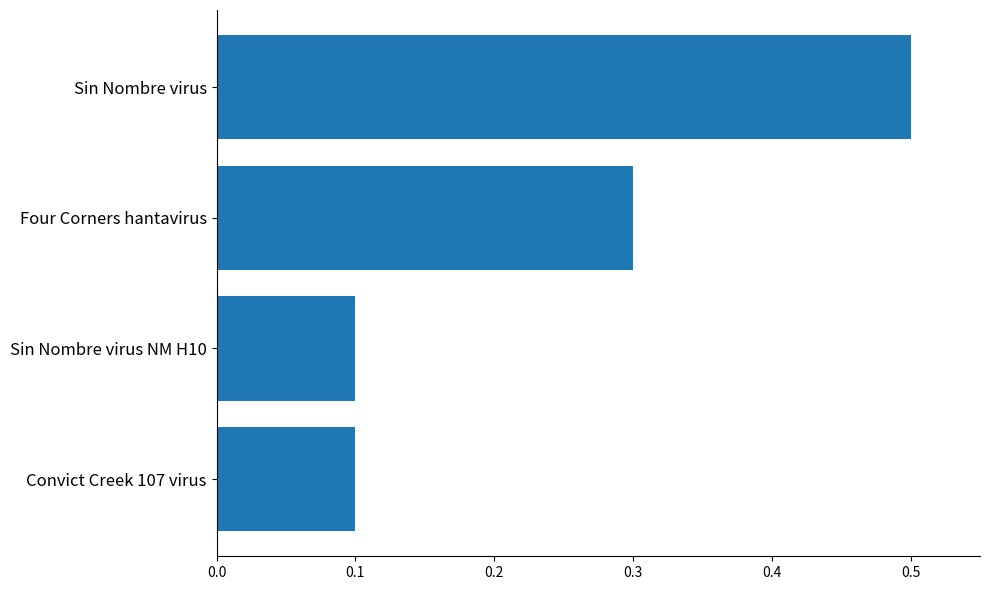

What is the difference between the second highest and minimum values?

0.2